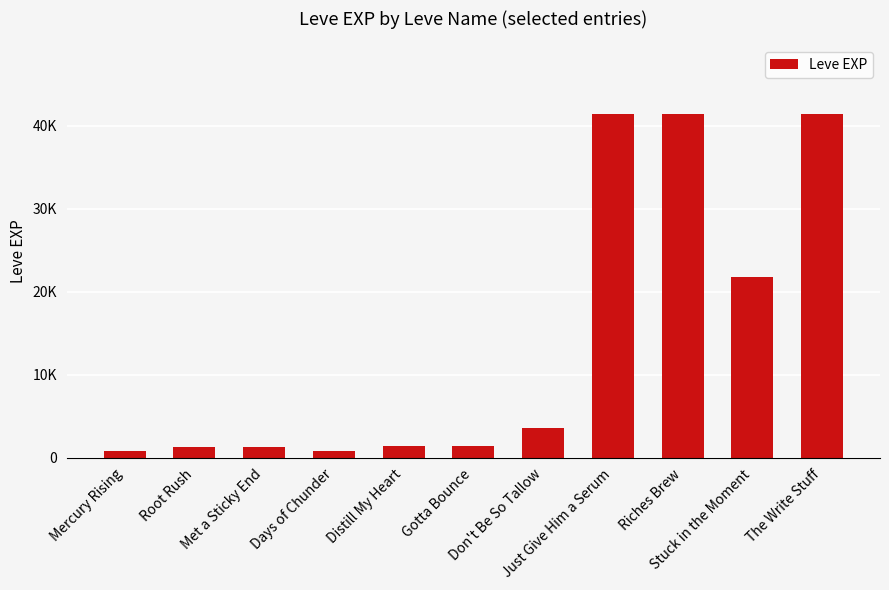

Are the bars grouped side by side (vs. stacked)?

No